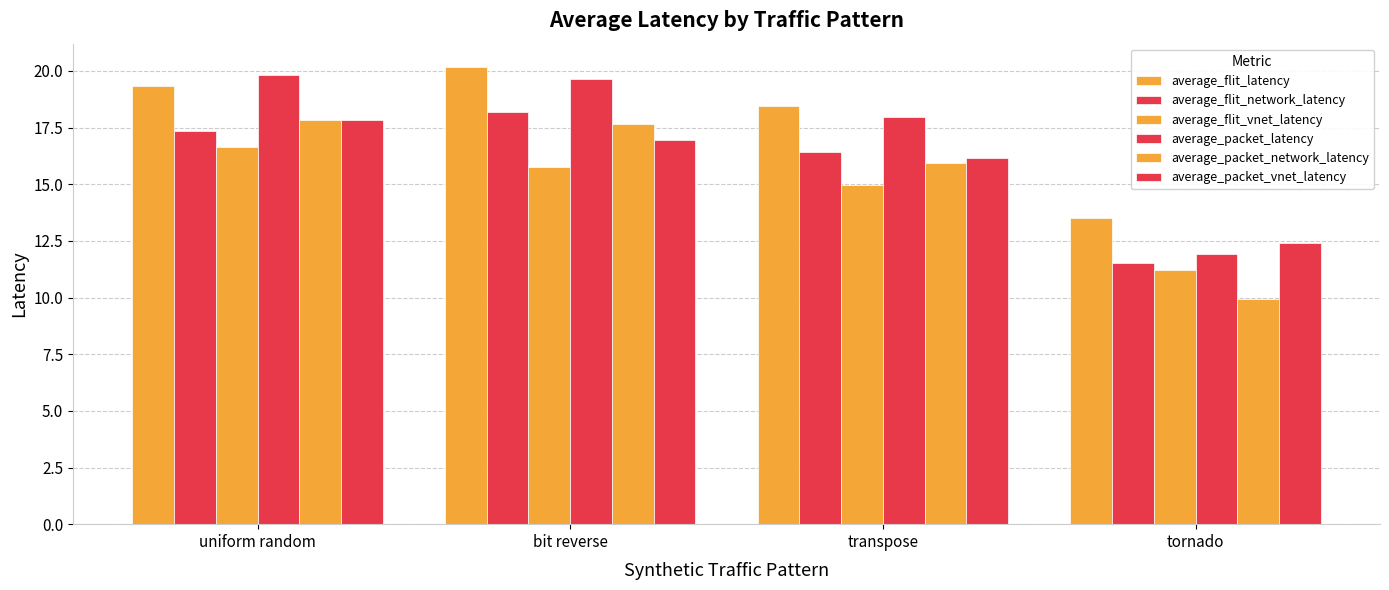

How many bars are there in each group?

6